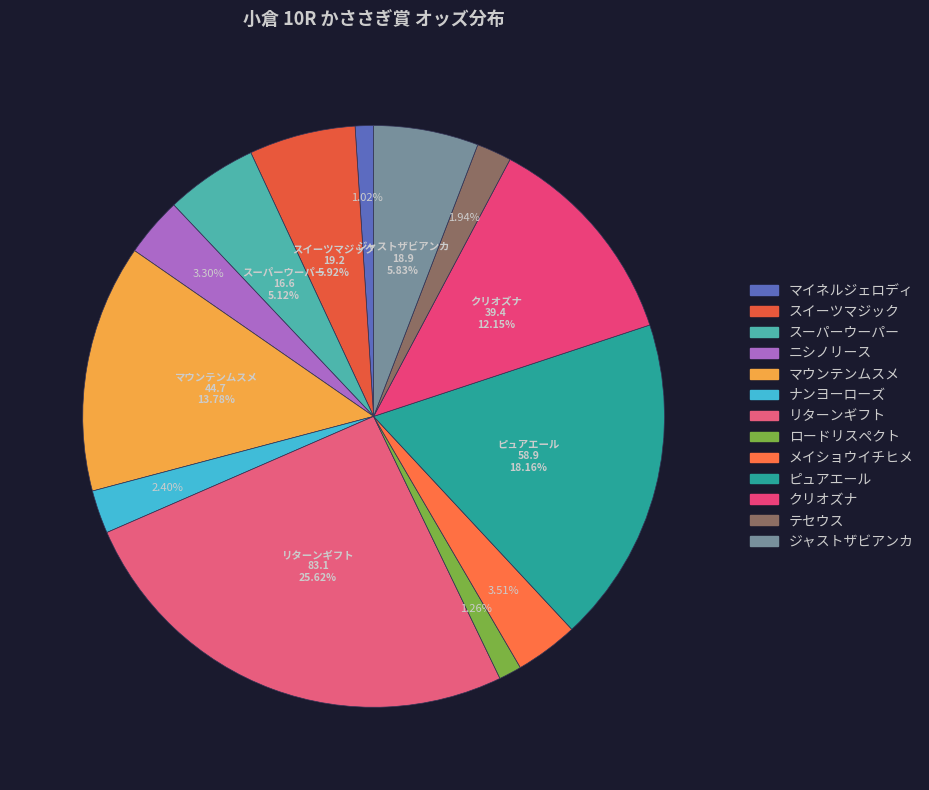

How many segments does this pie chart have?

13